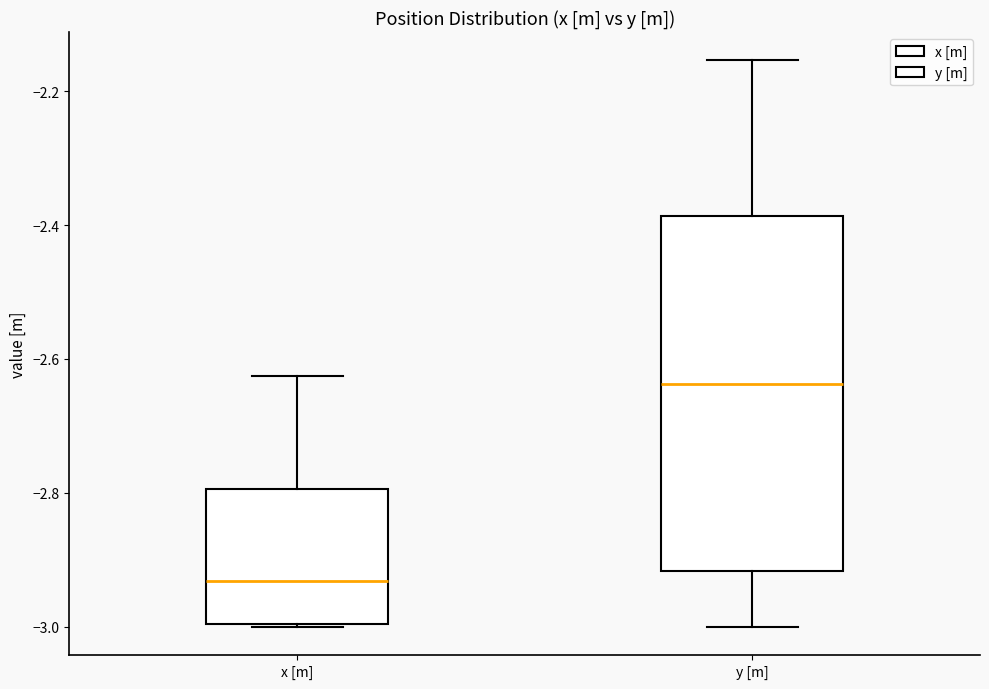

Where does the median line of the box for x [m] sit on the y-axis? The values are not printed on the chart, so give them approximately, as read against the axis.

-2.94